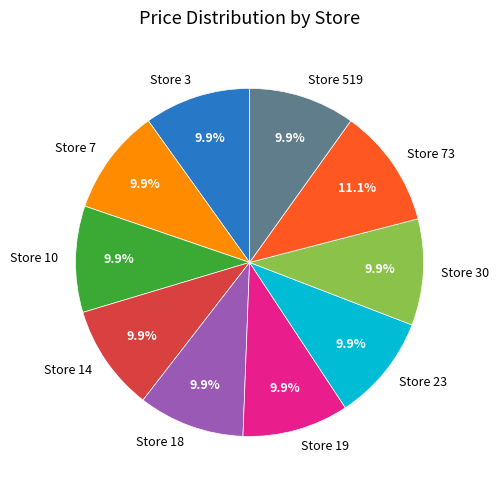

Combined, what portion of the pie is Store 18 and Store 23?

19.8%